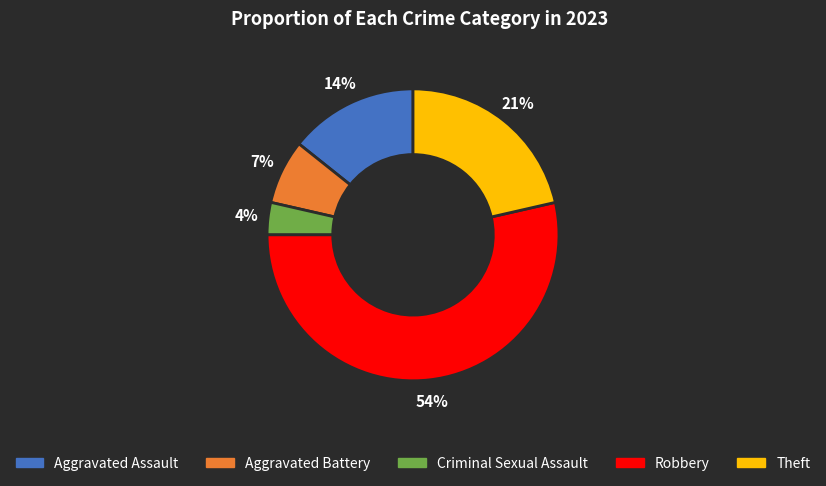

Between Criminal Sexual Assault and Aggravated Assault, which is larger?

Aggravated Assault